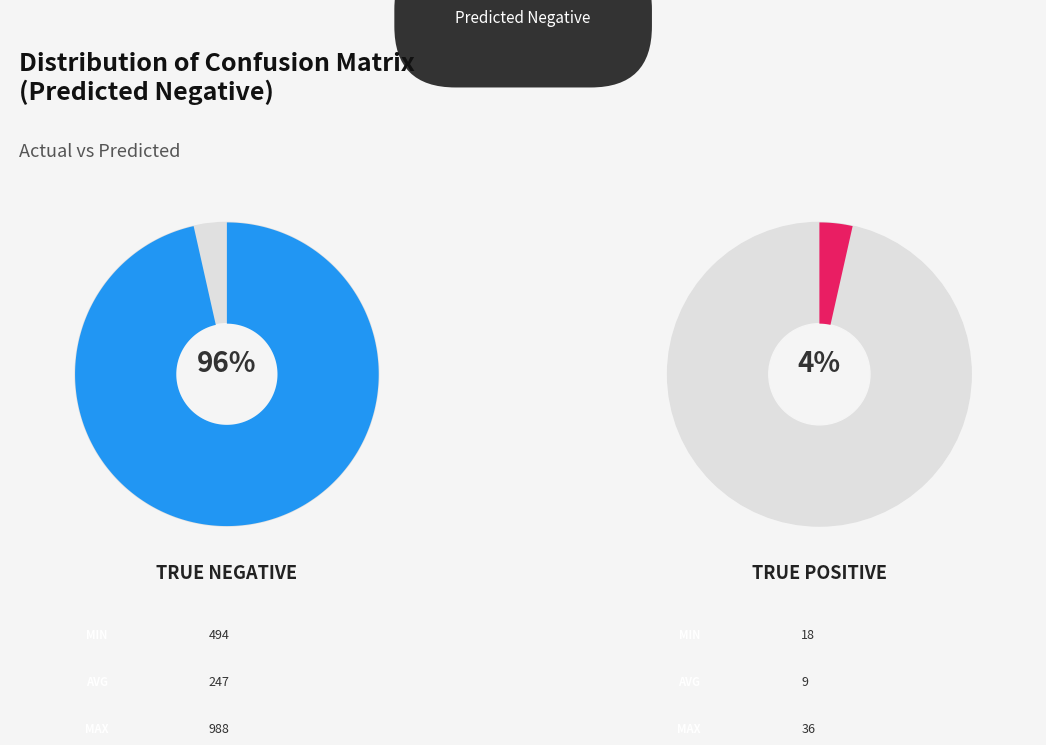

Count the number of slices in the pie.

2